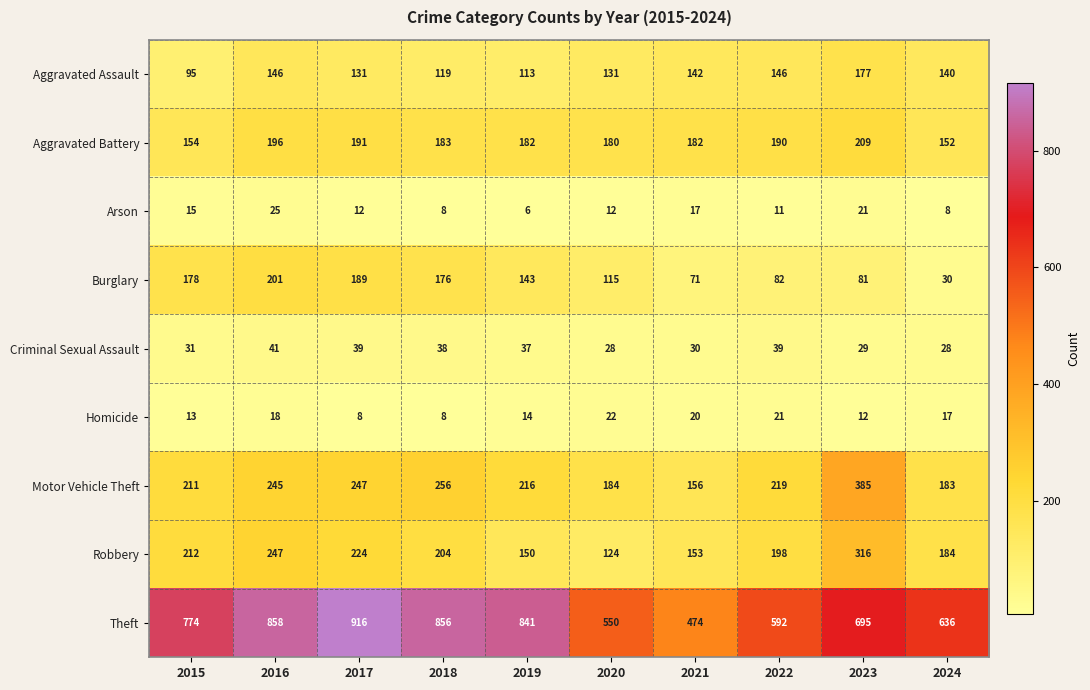

What is the total value across all series at 2023?

1925